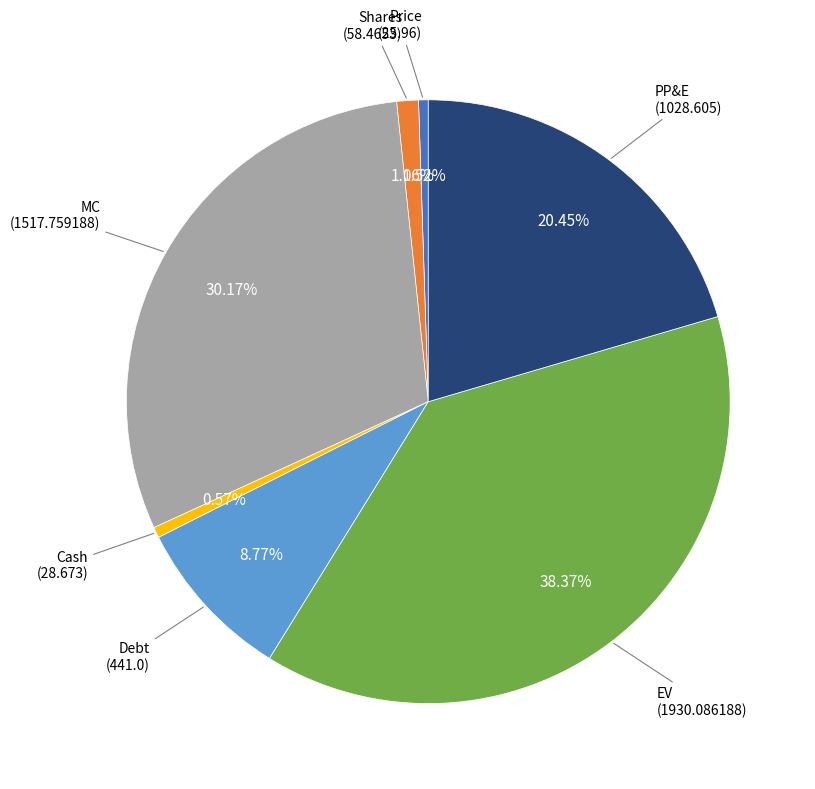

Which has a higher value, Shares or Price?

Shares